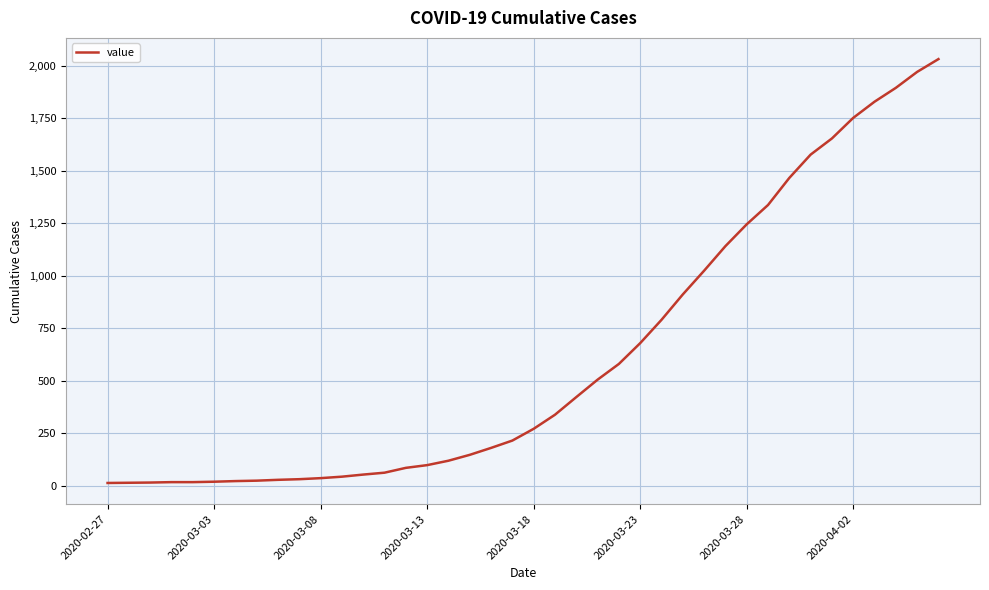

What is the maximum value shown in the chart?

2032